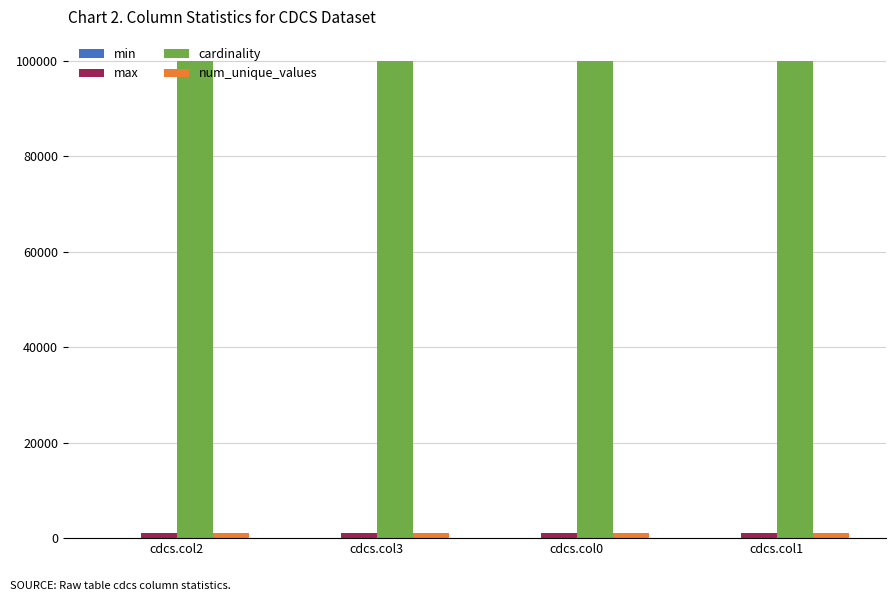

At how many categories does at least one series exceed 22607?

4